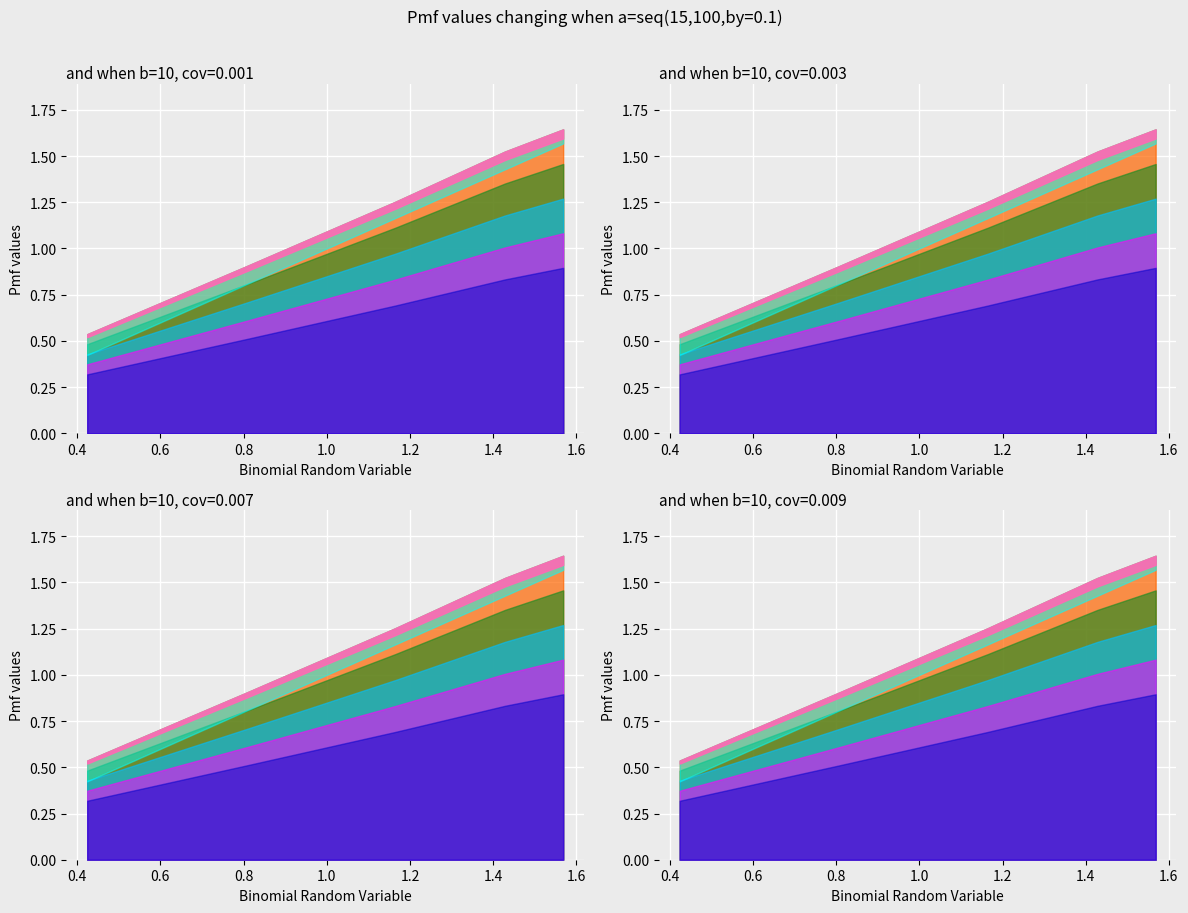

What is the value of the down point at the 1st from the left?

0.4